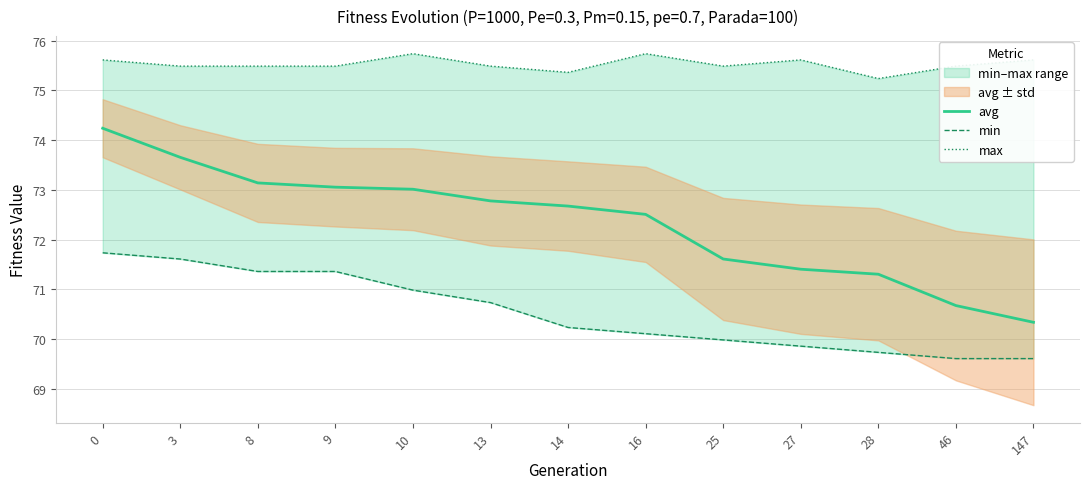

The value of max at 16 is 75.7. True or false?

True